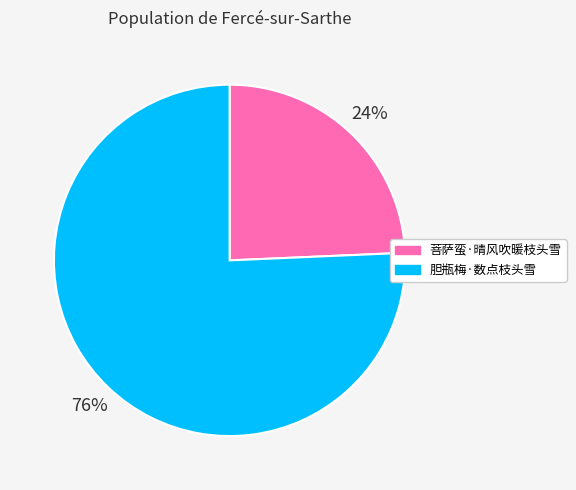

Which slice is the smallest?

菩萨蛮·晴风吹暖枝头雪